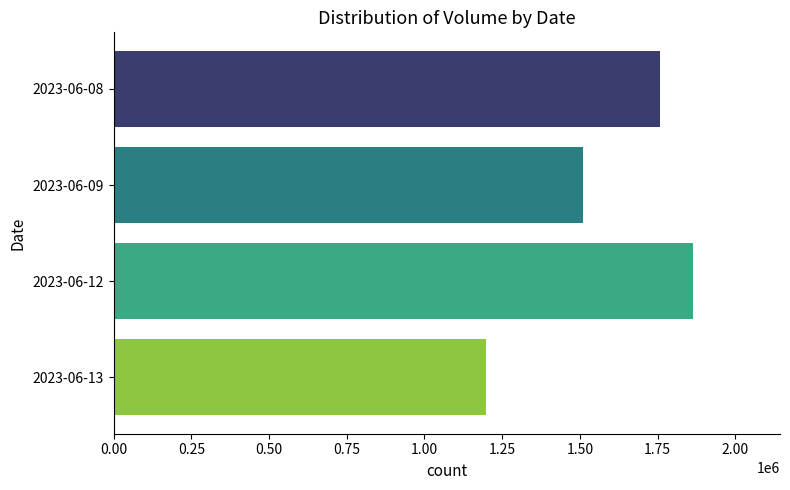

How many bars are there in total?

4